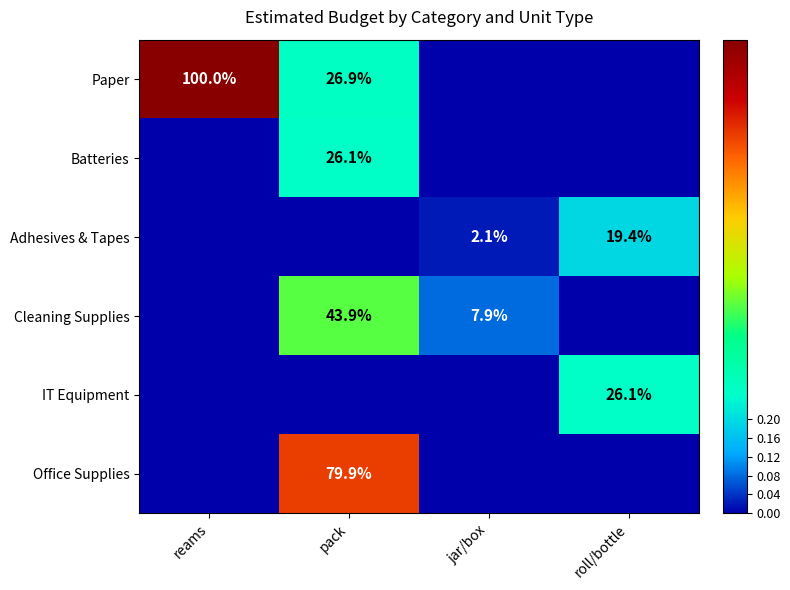

The value of Batteries at pack is 6.4. True or false?

False